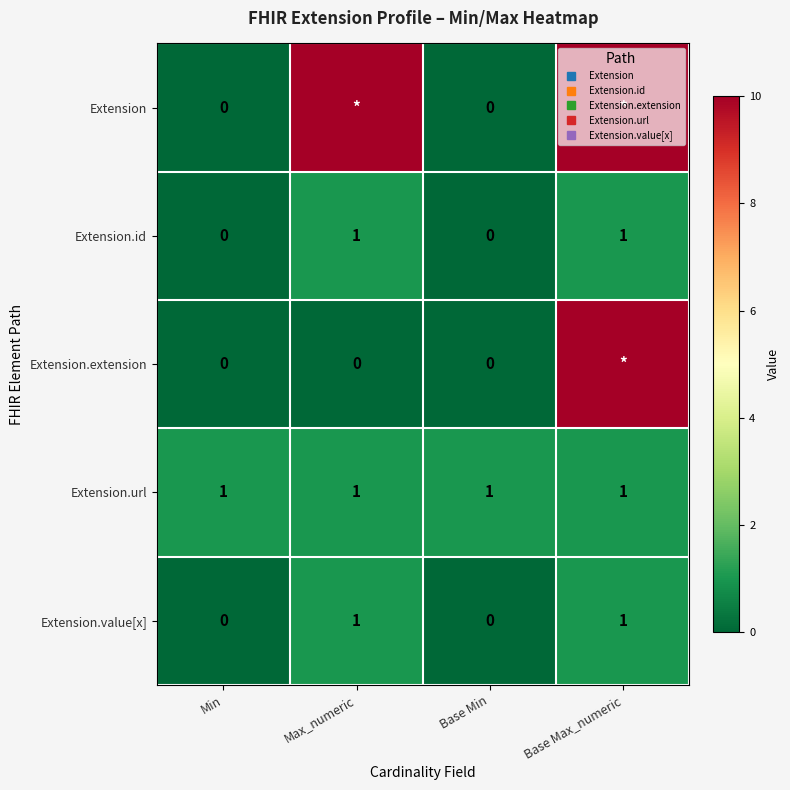

Count the number of data series in this chart.

5